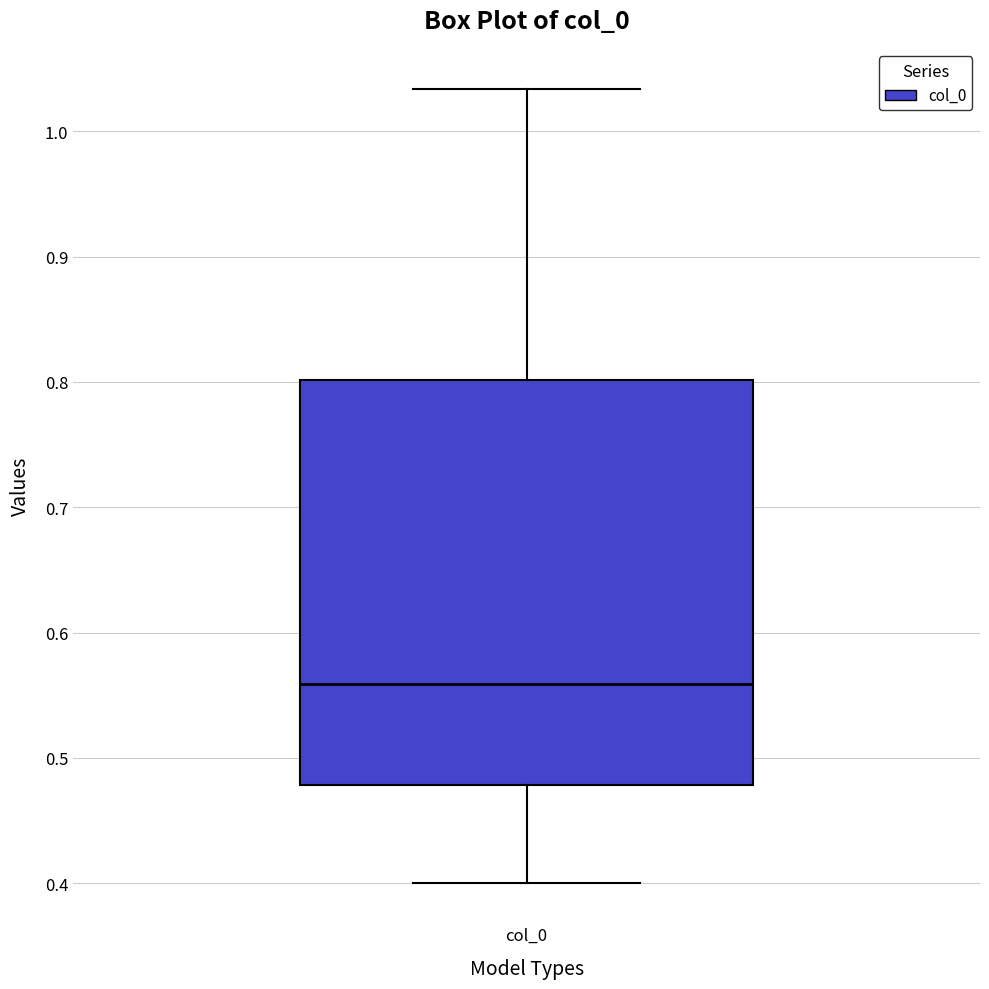

Transcribe this box plot: give where the median line is, the range the box spans, and where the two whiskers end, as read against the y-axis. The values are not printed on the chart, so give them approximately, as read against the axis.

median 0.56, box 0.48 to 0.80, whiskers 0.40 to 1.03